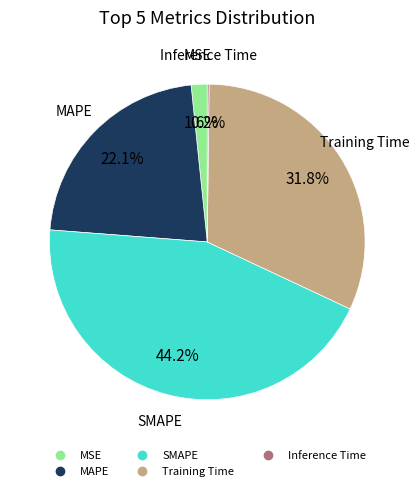

Is the sum of MSE and Training Time greater than half?

No